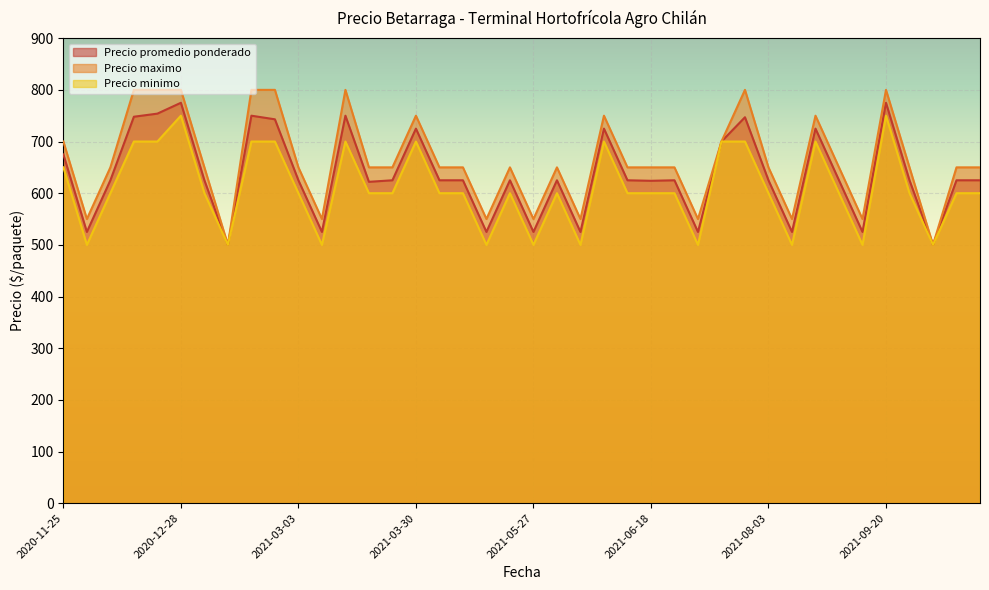

The value of Precio maximo at 2021-10-07 is 650. True or false?

True